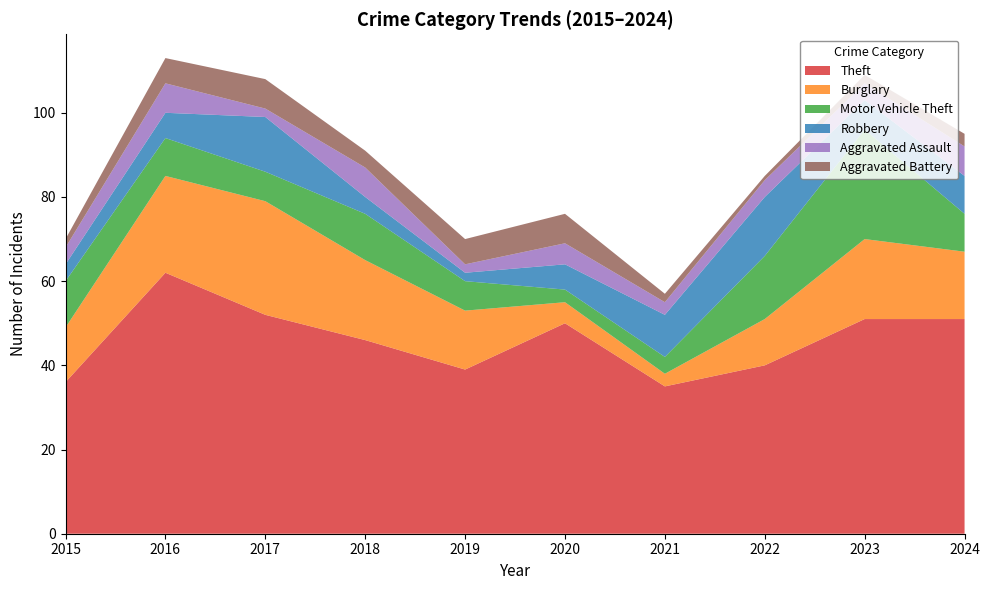

Reading right to left, what are all the values shown in this chart?

Theft: 2024=51	2023=51	2022=40	2021=35	2020=50	2019=39	2018=46	2017=52	2016=62	2015=36
Burglary: 2024=16	2023=19	2022=11	2021=3	2020=5	2019=14	2018=19	2017=27	2016=23	2015=13
Motor Vehicle Theft: 2024=9	2023=26	2022=15	2021=4	2020=3	2019=7	2018=11	2017=7	2016=9	2015=11
Robbery: 2024=9	2023=7	2022=14	2021=10	2020=6	2019=2	2018=4	2017=13	2016=6	2015=4
Aggravated Assault: 2024=7	2023=4	2022=4	2021=3	2020=5	2019=2	2018=7	2017=2	2016=7	2015=4
Aggravated Battery: 2024=3	2023=2	2022=1	2021=2	2020=7	2019=6	2018=4	2017=7	2016=6	2015=2